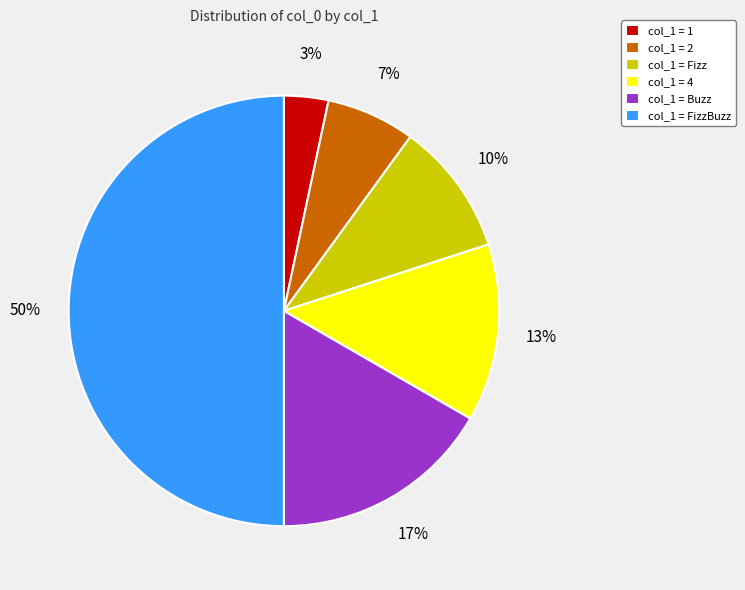

Is it true that col_1 = 1 is 3% of the pie?

True